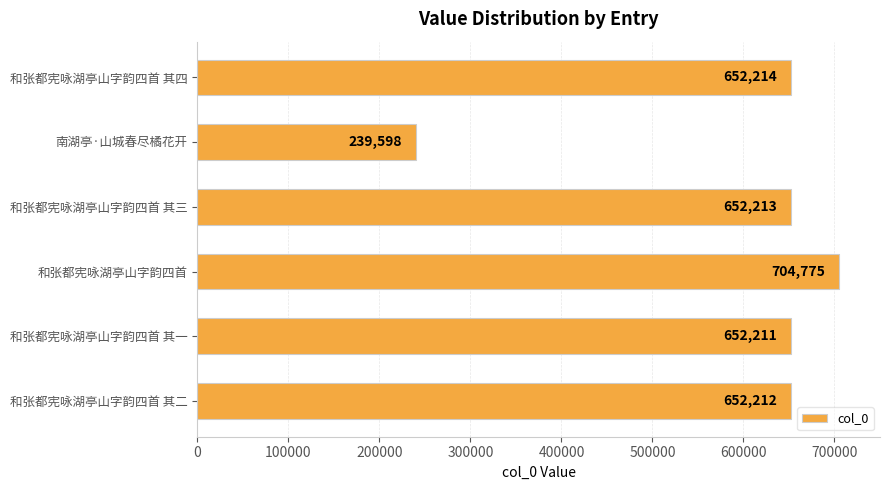

Reading bottom to top, what are all the values shown in this chart?

652212	652211	704775	652213	239598	652214